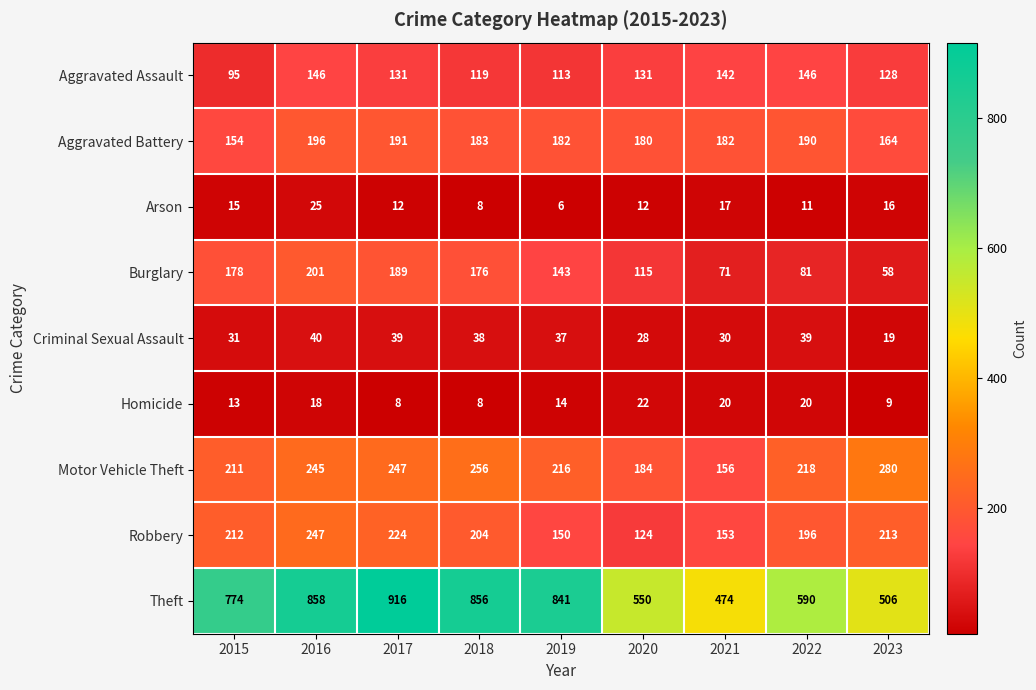

At which category is the sum across all series the highest?

2016